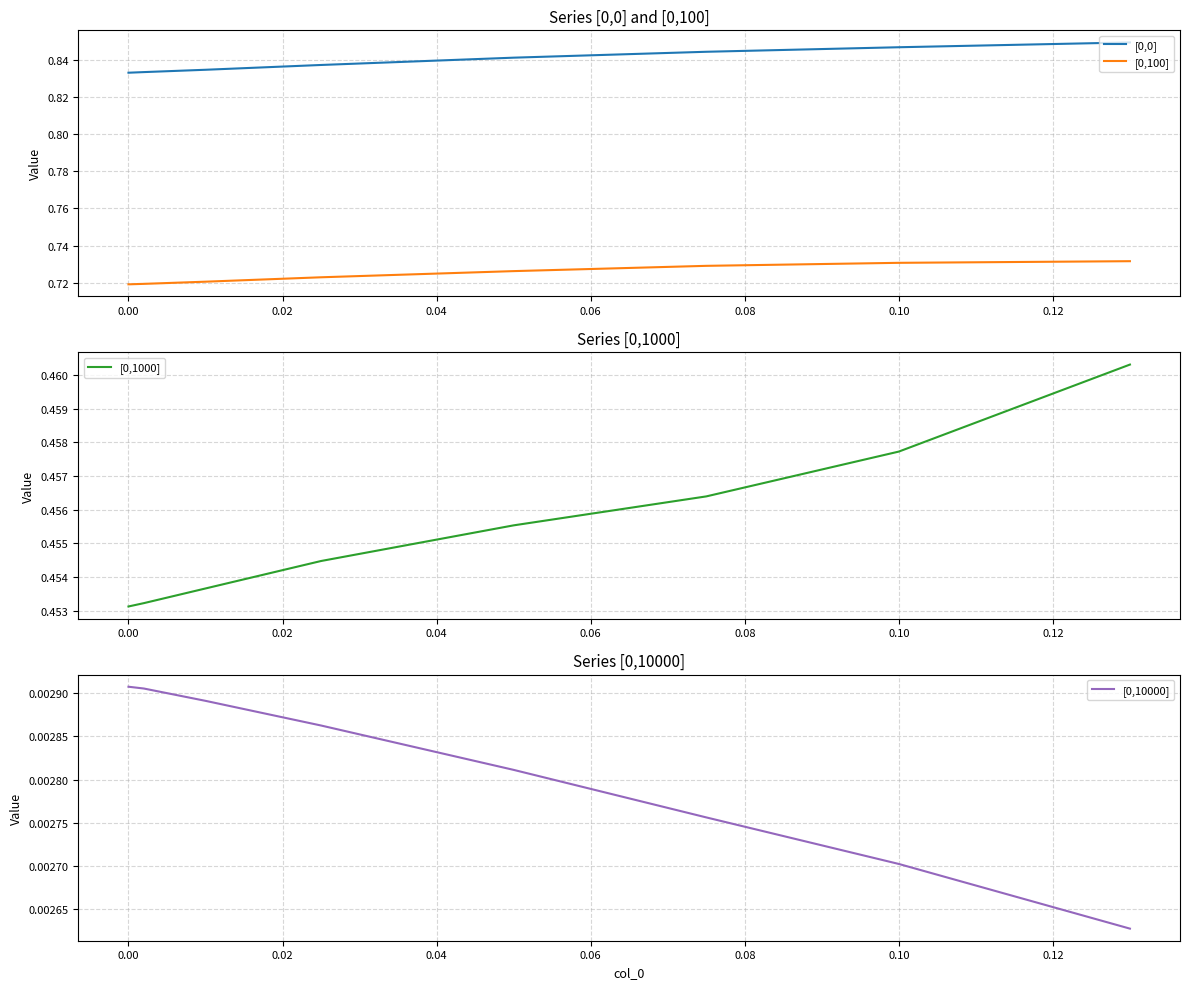

True or false: [0,100] and [0,0] intersect in this chart.

False